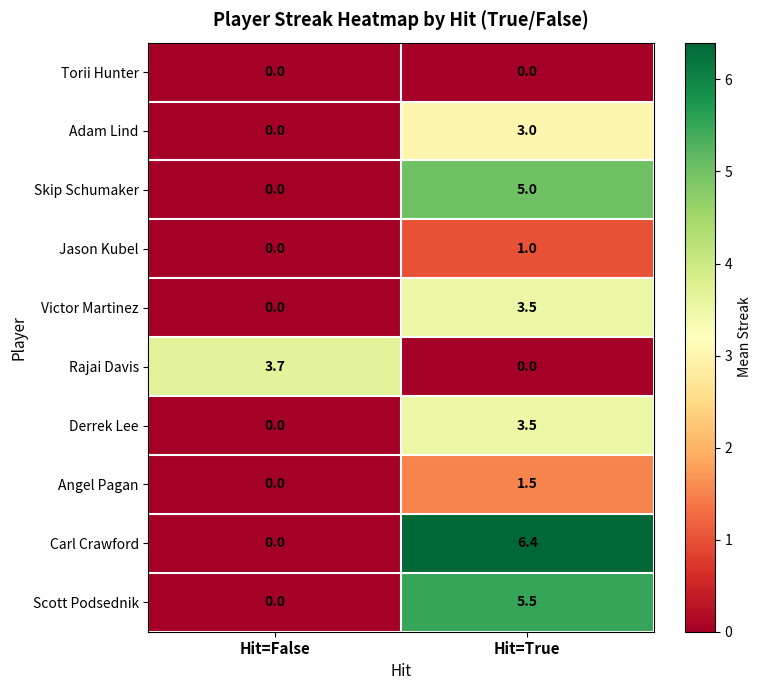

What is the difference between the Carl Crawford values at Hit=False and Hit=True?

6.4